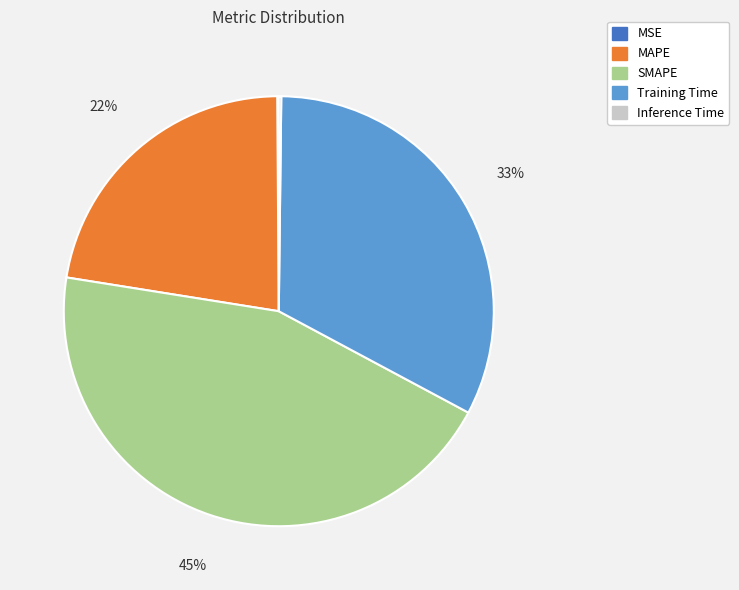

True or false: SMAPE accounts for 45% of the total.

True